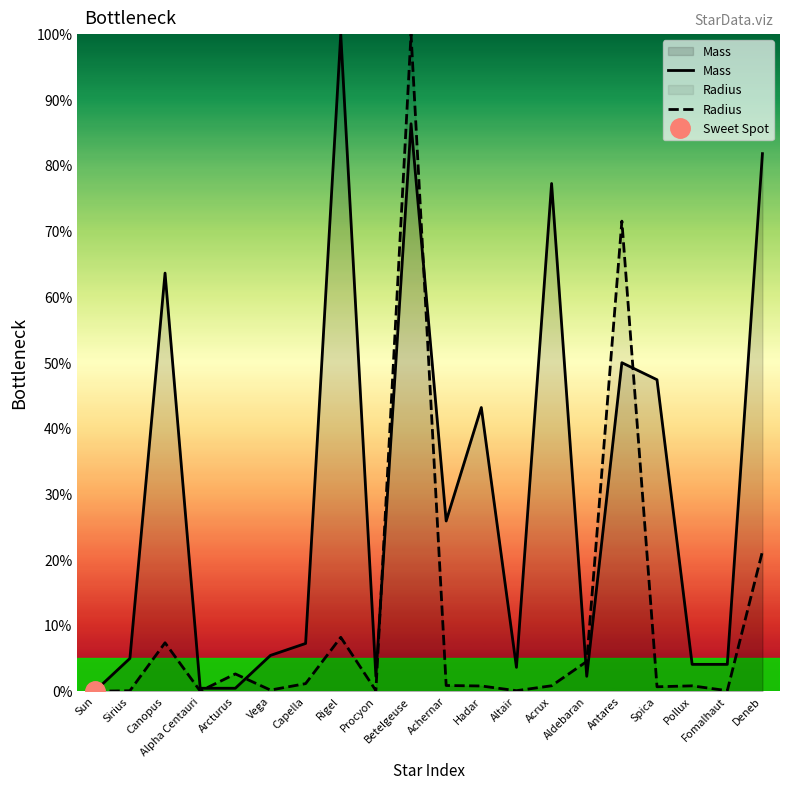

How many intersections are there between Mass and Radius?

6